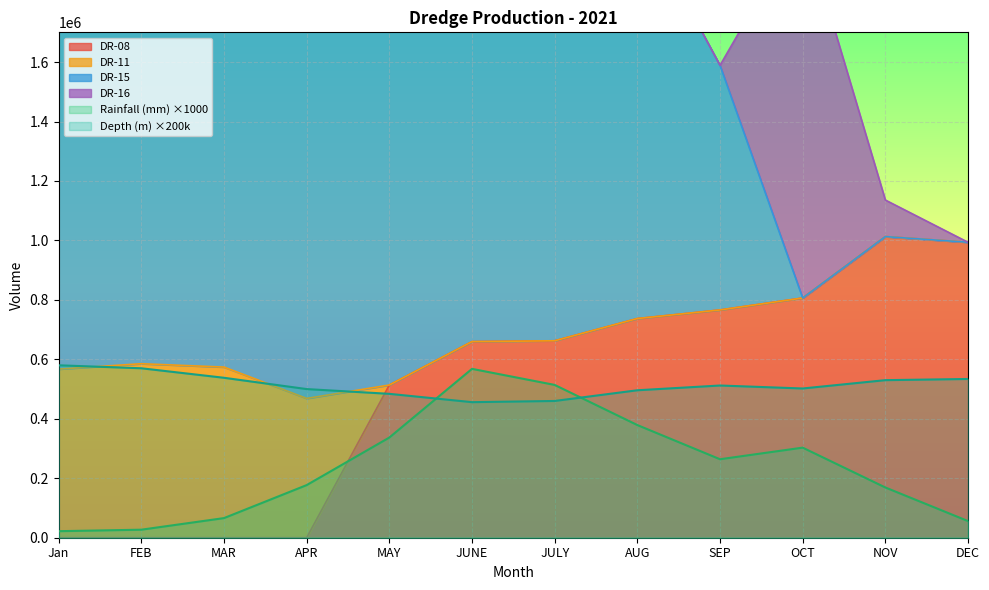

At which label does Depth (m) reach its minimum?

JUNE